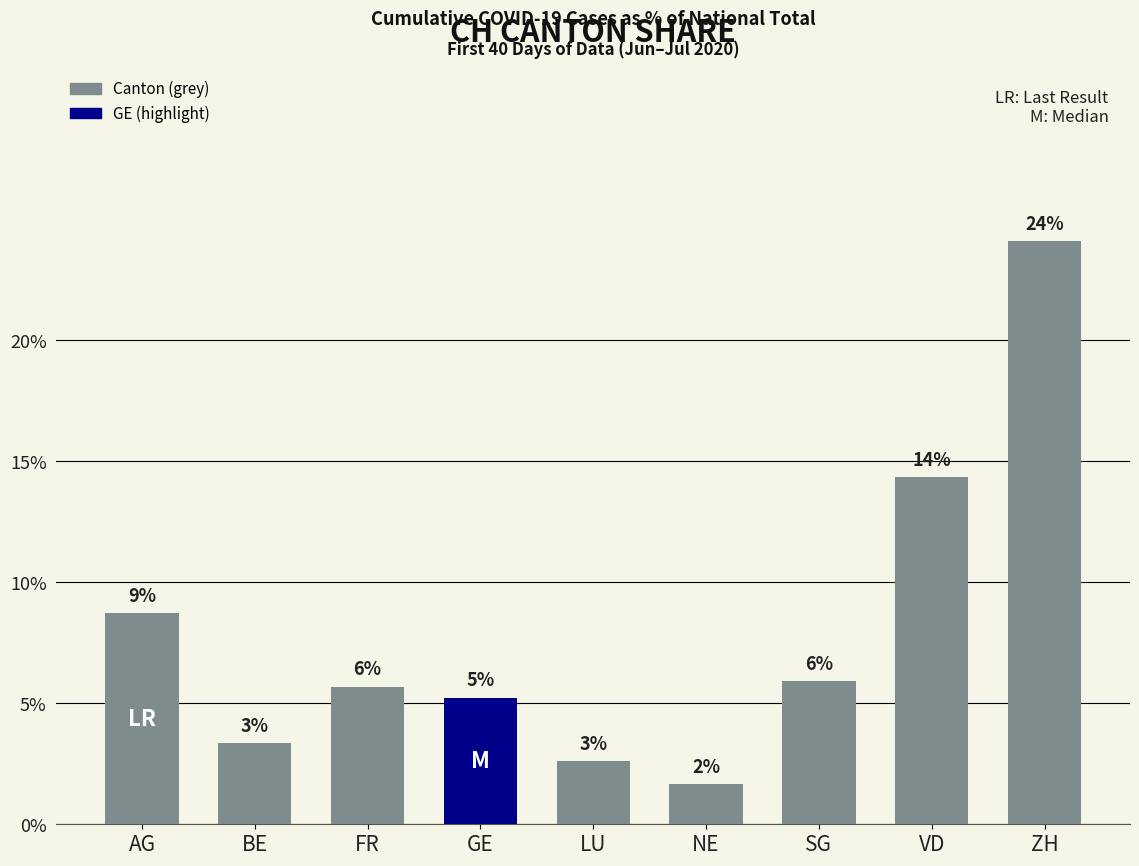

Which has a higher value, ZH or SG?

ZH